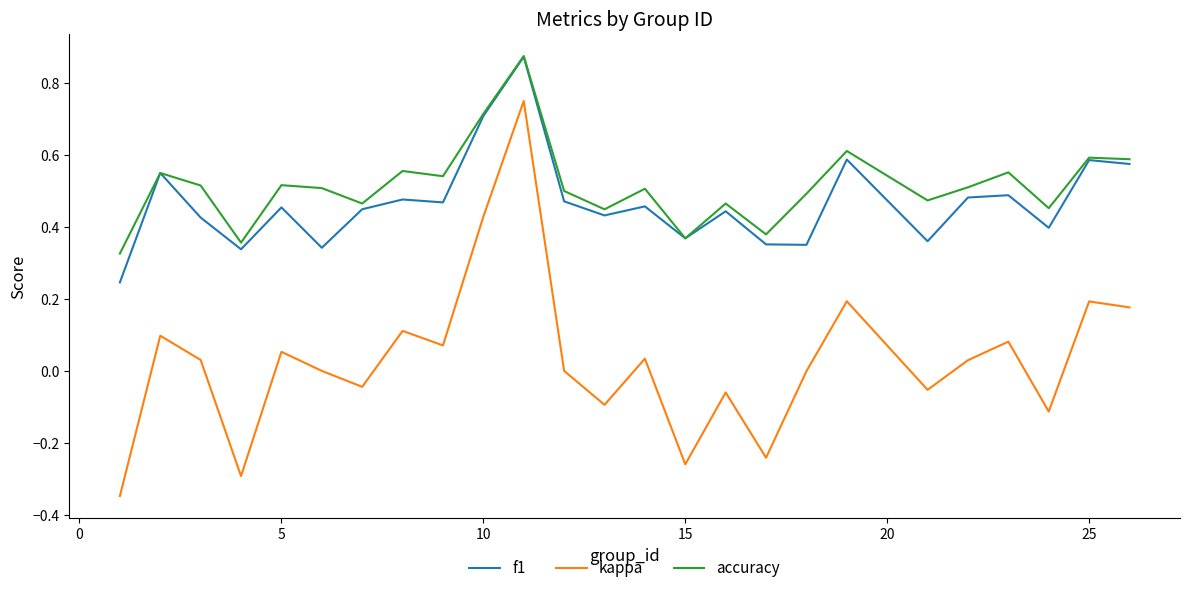

Which series has the widest spread of values?

kappa